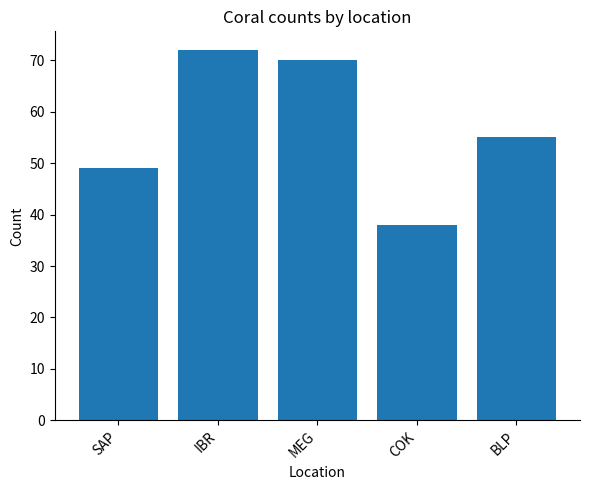

Are the bars grouped side by side (vs. stacked)?

No